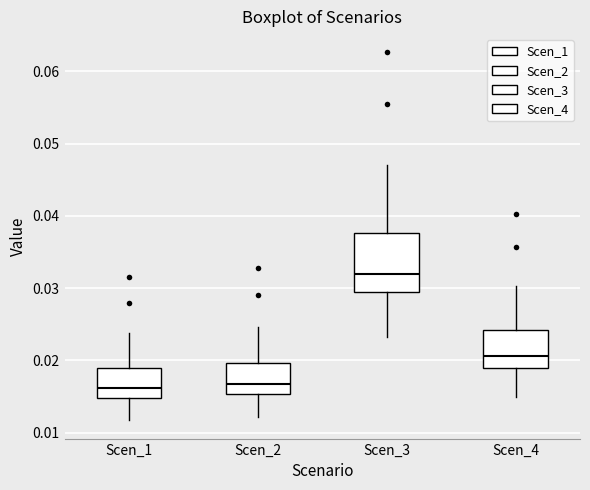

Reading left to right, read every box against the y-axis: the position of its median line, the range the box covers, and the ends of its whiskers. The values are not printed on the chart, so give them approximately, as read against the axis.

Scen_1: median 0.016, box 0.015 to 0.019, whiskers 0.012 to 0.024
Scen_2: median 0.017, box 0.015 to 0.020, whiskers 0.012 to 0.025
Scen_3: median 0.032, box 0.029 to 0.038, whiskers 0.023 to 0.047
Scen_4: median 0.021, box 0.019 to 0.024, whiskers 0.015 to 0.030